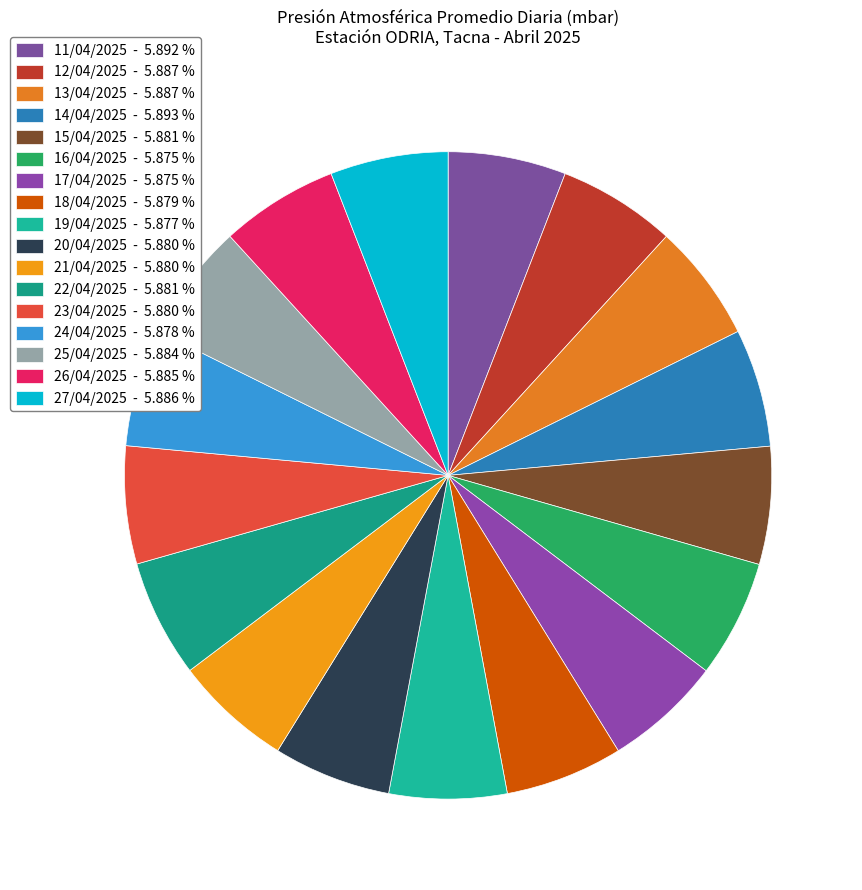

Is there a majority slice in this chart?

No